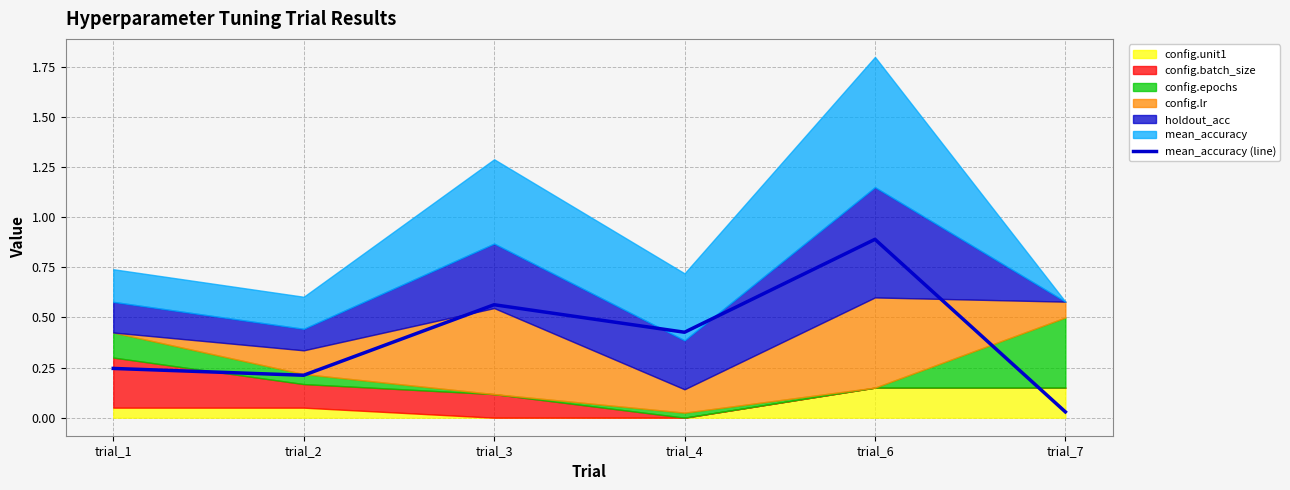

What is the sum of the values at trial_3 and trial_7?

0.6